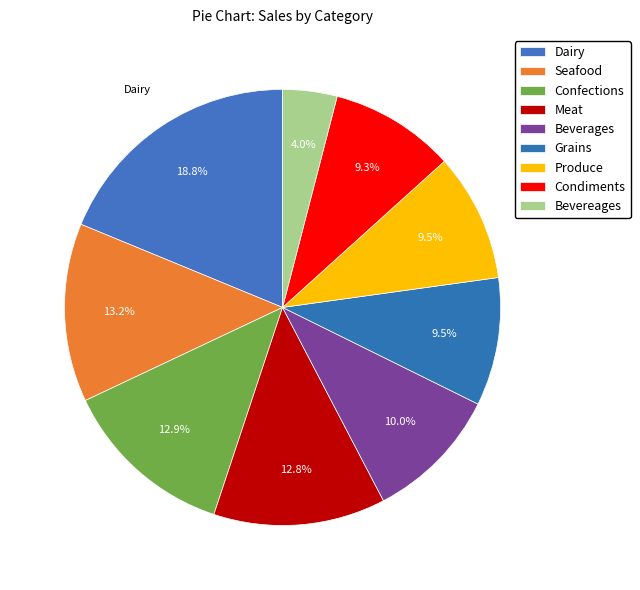

How many segments does this pie chart have?

9